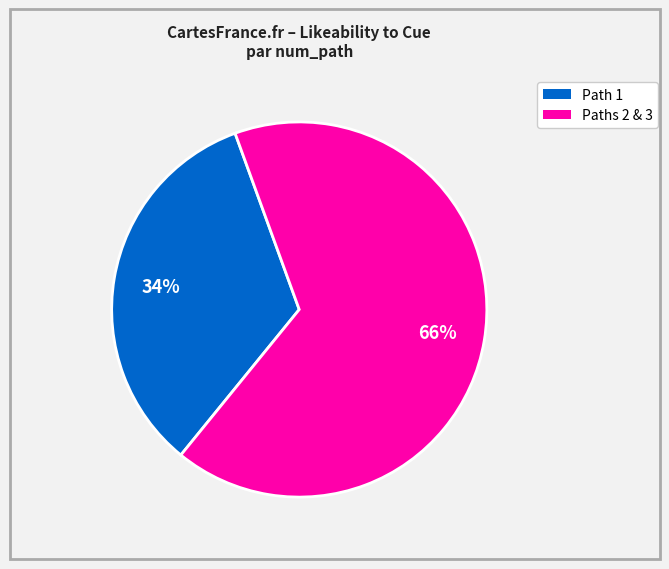

Count the number of slices in the pie.

2